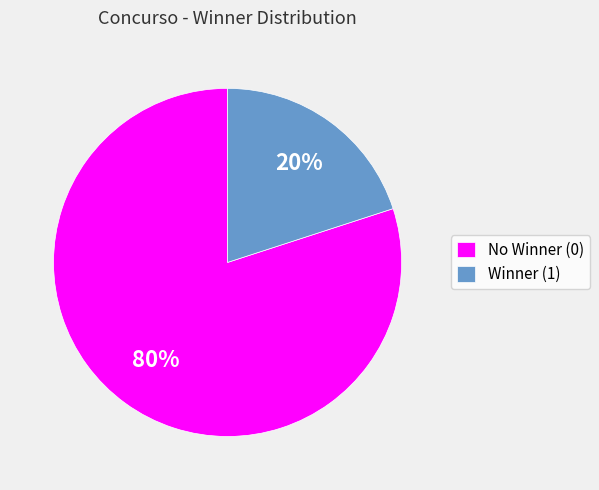

Which category has the biggest portion of the pie?

No Winner (0)